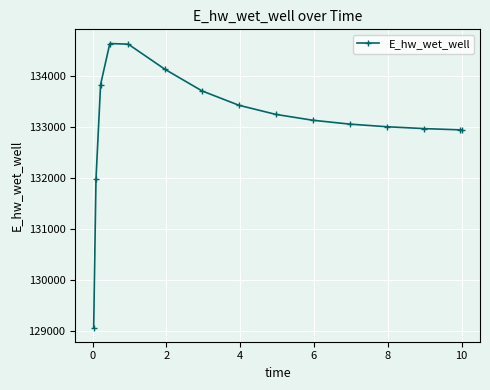

True or false: there are more than 0 points higher than both neighbors.

True